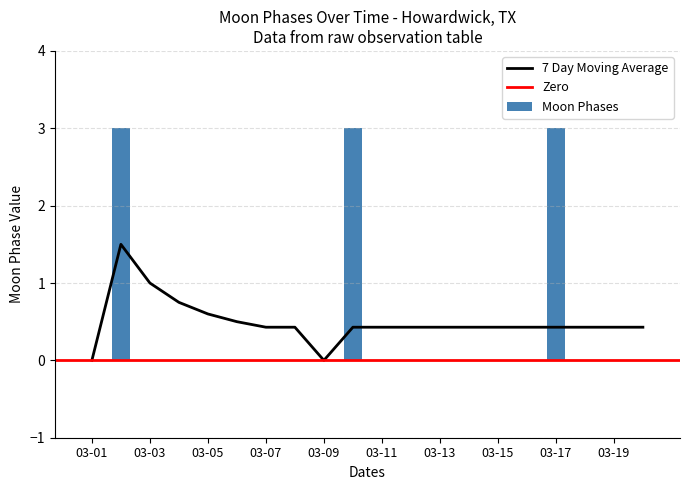

Rank the categories by value from highest to lowest.

2022-03-02, 2022-03-10, 2022-03-17, 2022-03-01, 2022-03-03, 2022-03-04, 2022-03-05, 2022-03-06, 2022-03-07, 2022-03-08, 2022-03-09, 2022-03-11, 2022-03-12, 2022-03-13, 2022-03-14, 2022-03-15, 2022-03-16, 2022-03-18, 2022-03-19, 2022-03-20